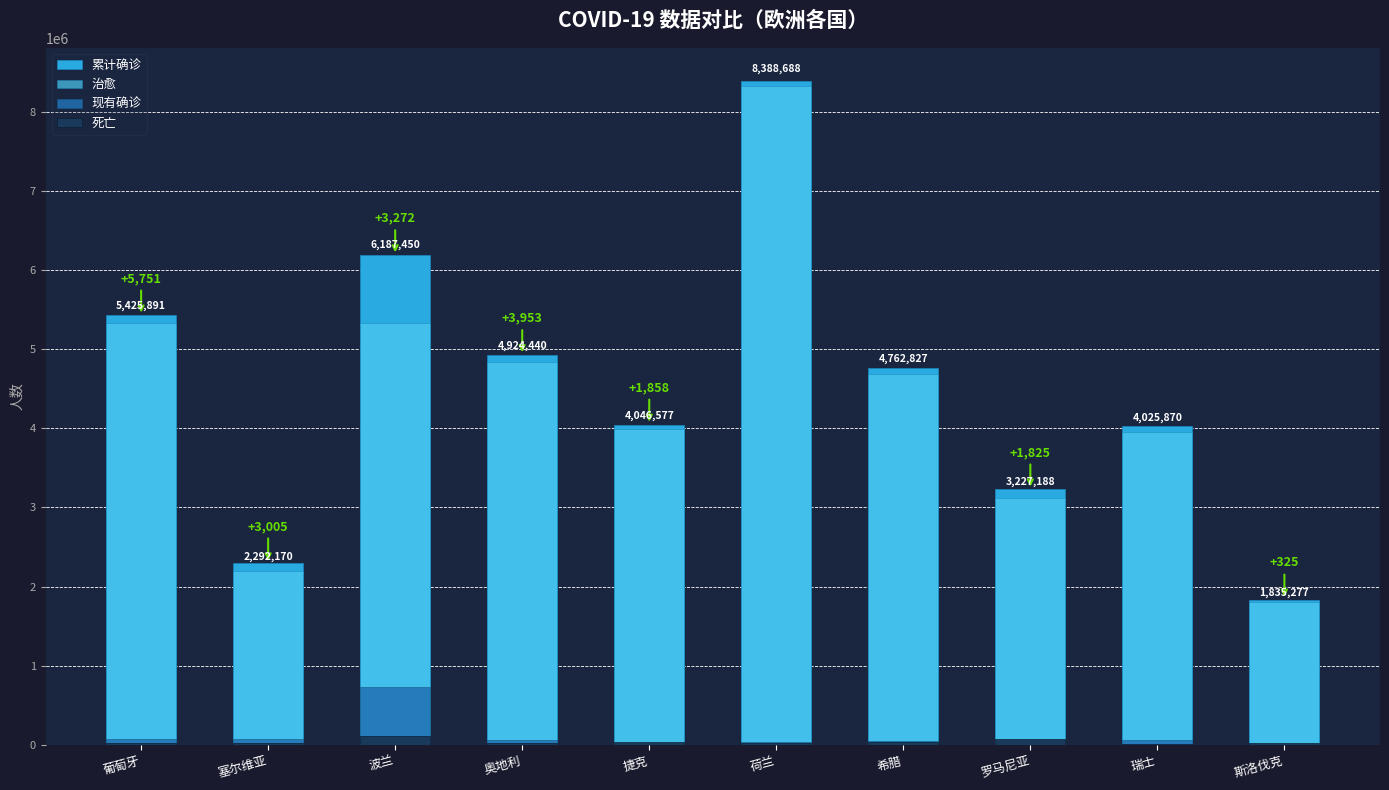

What is the spread (max minus min) of values at 波兰?

6070297